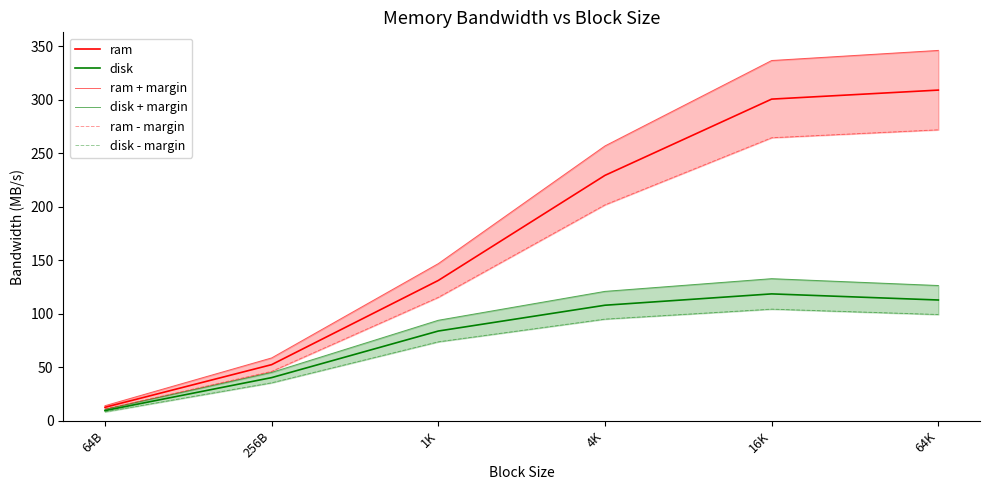

True or false: disk and ram cross at least once.

False